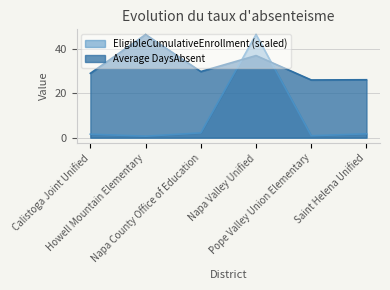

Reading left to right, what are all the values shown in this chart?

EligibleCumulativeEnrollment: Calistoga Joint Unified=1.6	Howell Mountain Elementary=0.7	Napa County Office of Education=2.2	Napa Valley Unified=46.5	Pope Valley Union Elementary=0.9	Saint Helena Unified=1.7
Average DaysAbsent: Calistoga Joint Unified=29.0	Howell Mountain Elementary=46.5	Napa County Office of Education=29.8	Napa Valley Unified=37.0	Pope Valley Union Elementary=26.0	Saint Helena Unified=26.1